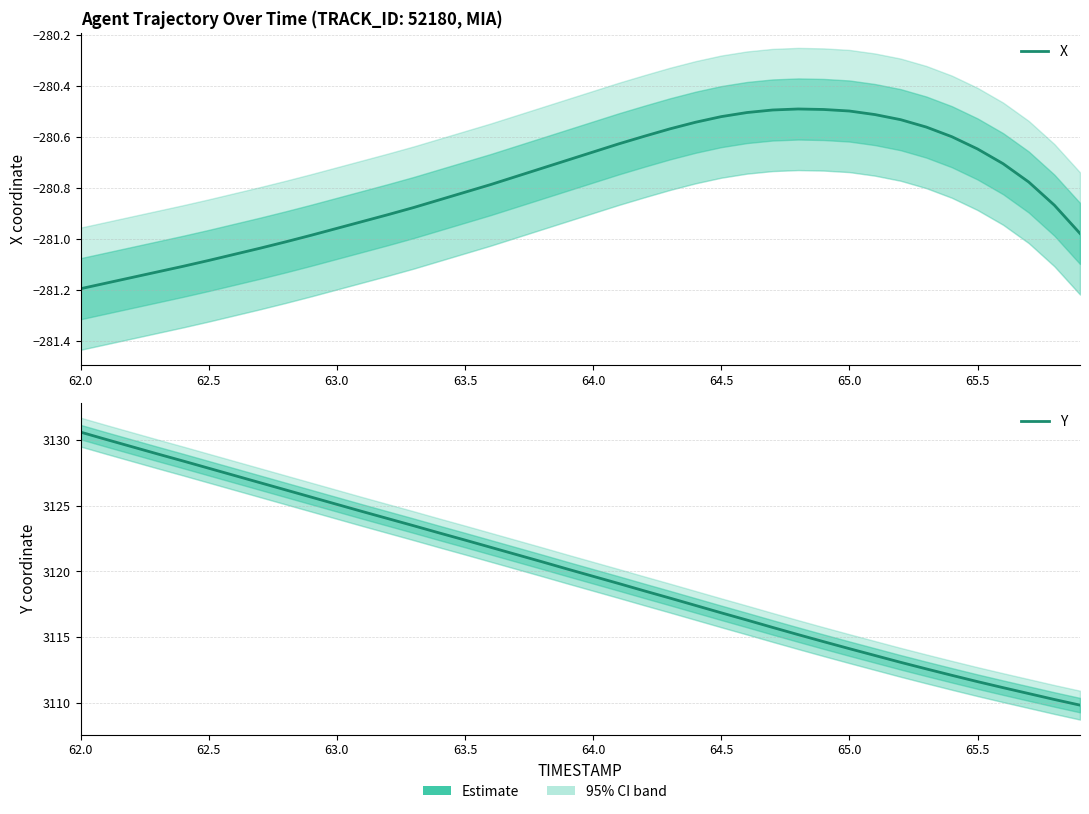

Which series has the widest spread of values?

Y